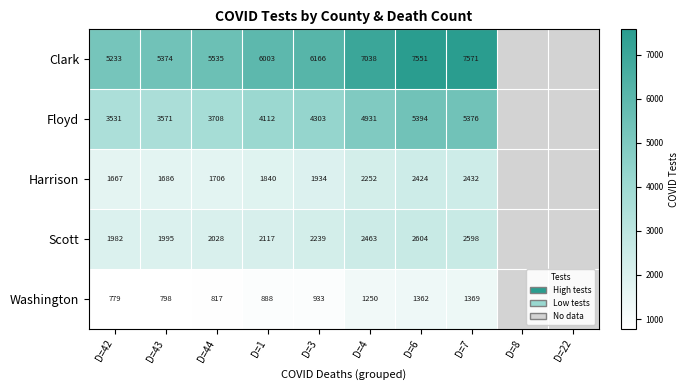

At how many categories does at least one series exceed 5289?

7